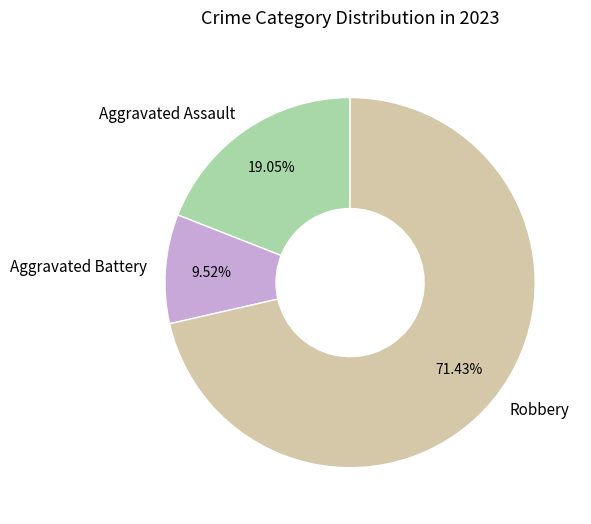

Which has a higher value, Aggravated Assault or Aggravated Battery?

Aggravated Assault